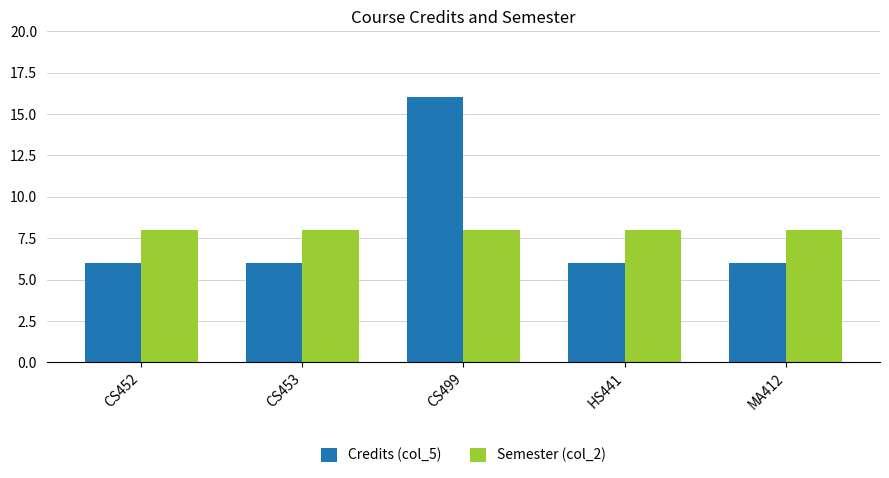

Does the chart contain any negative values?

No